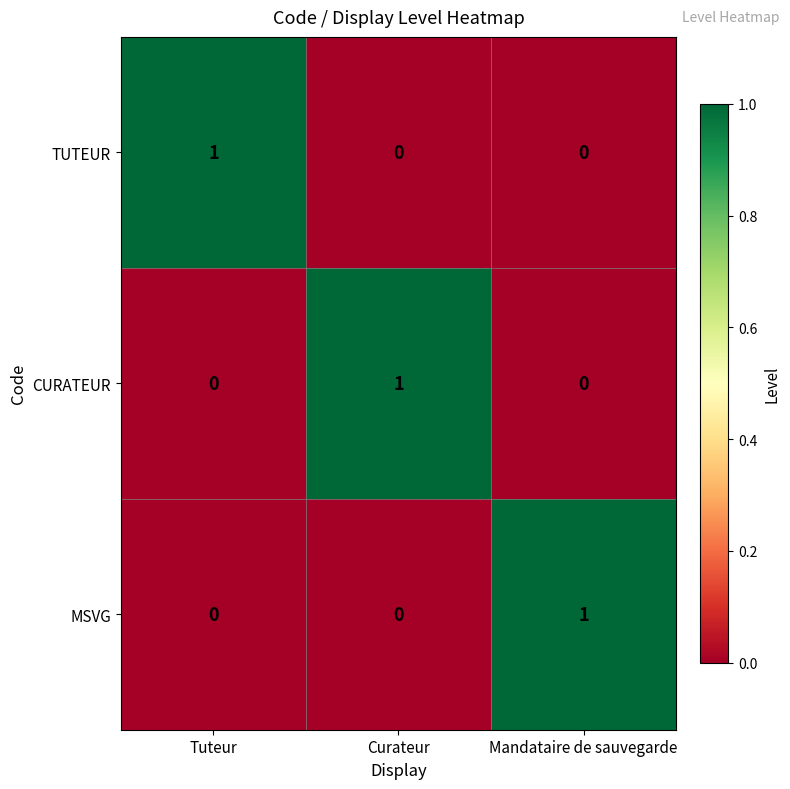

What is the maximum value shown in the chart?

1